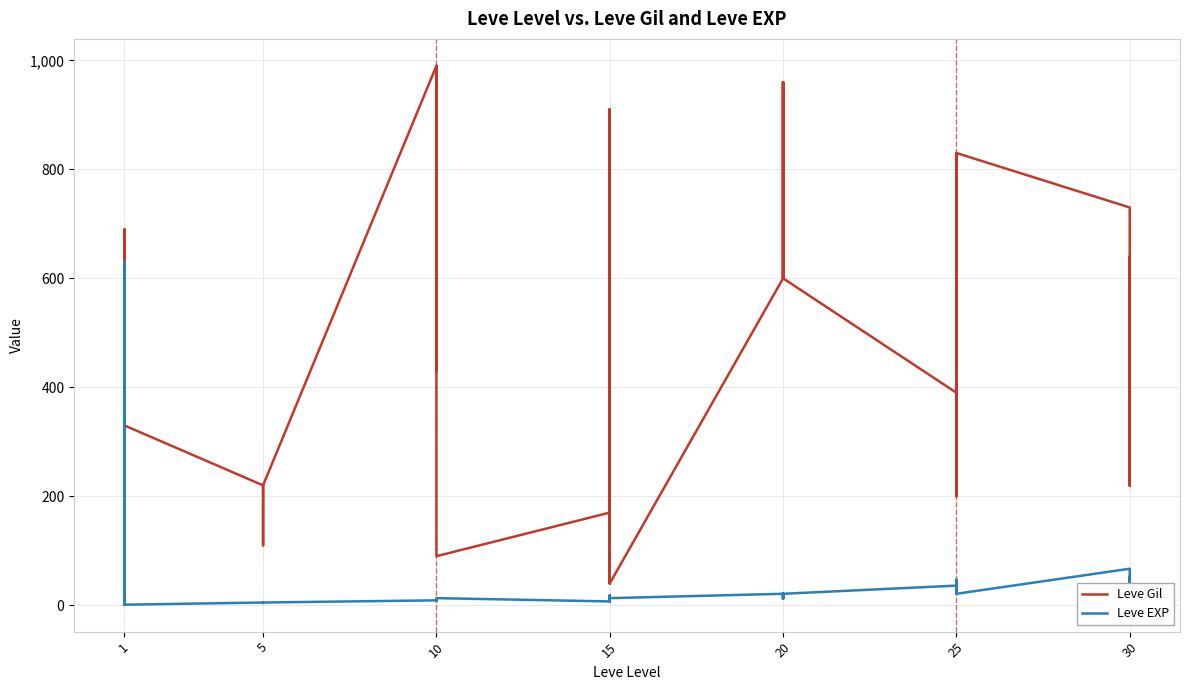

How many values in the Leve Gil series exceed 430?

19